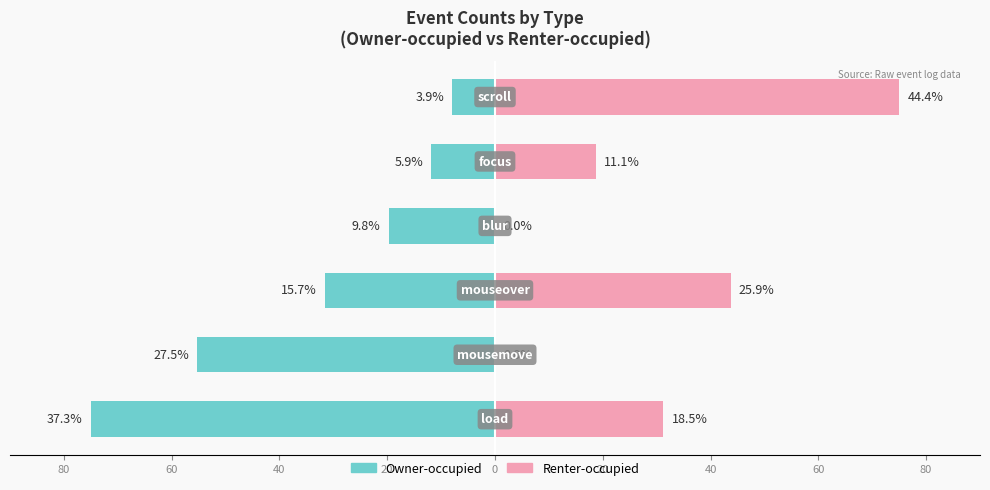

Count the number of categories in the chart.

6